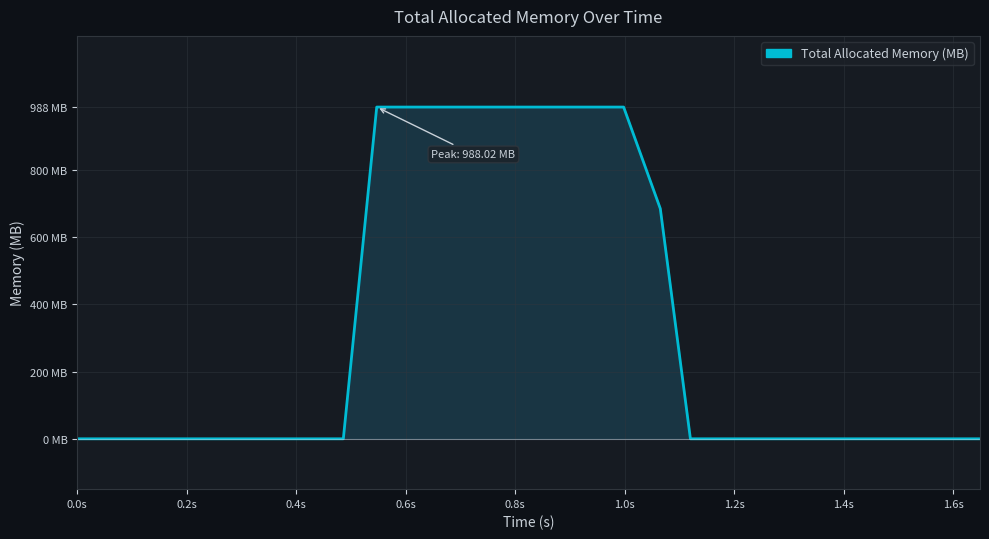

Is this an area chart (filled region under the line)?

Yes